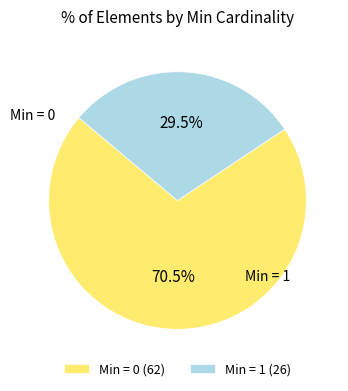

Which slice is the smallest?

Min = 1 (26)